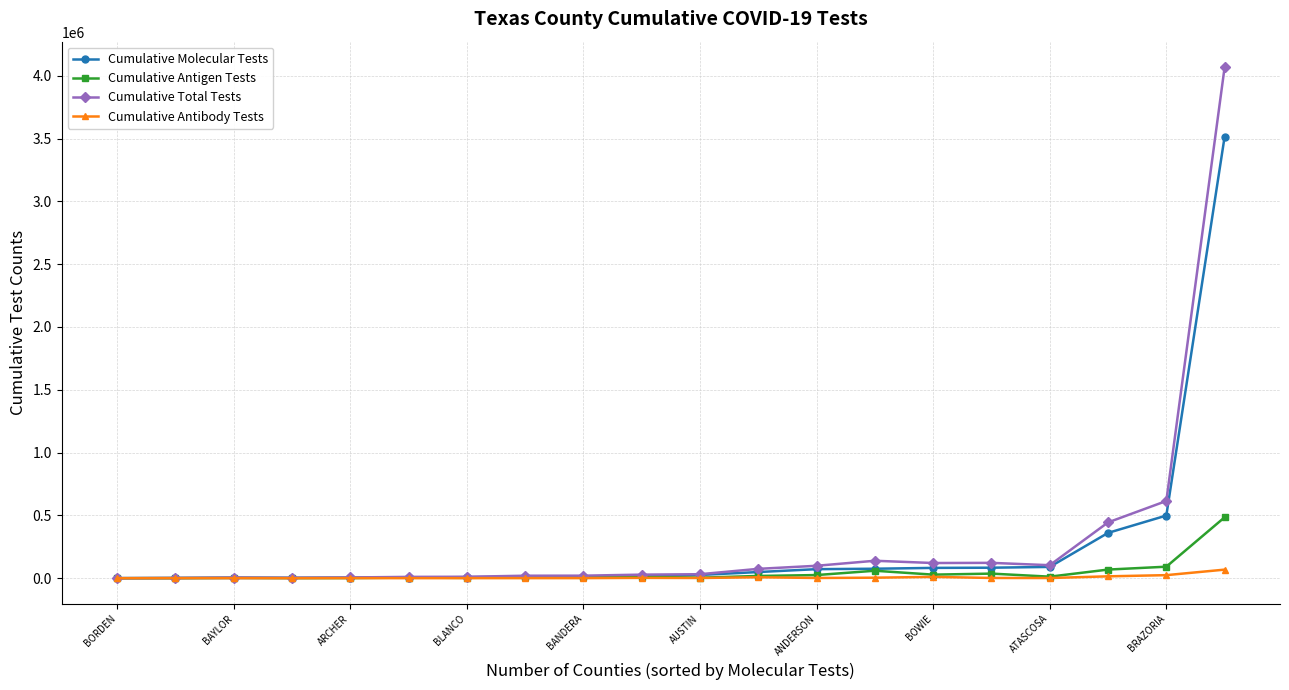

True or false: Cumulative Antigen Tests has more than 0 interior local peaks.

True